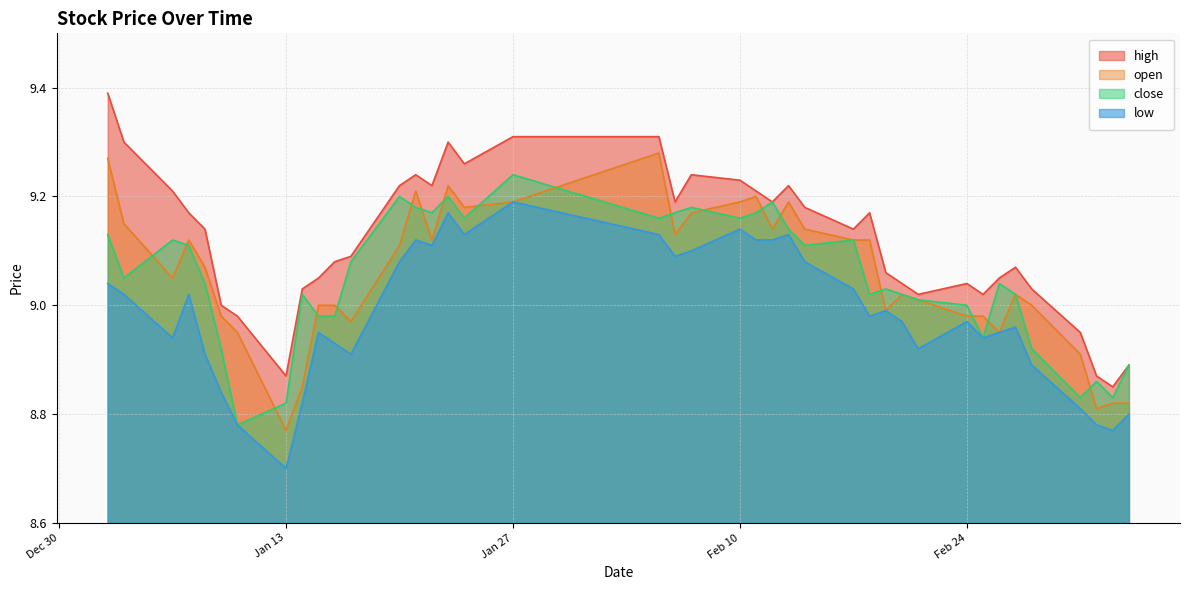

True or false: open has more than 0 interior local peaks.

True